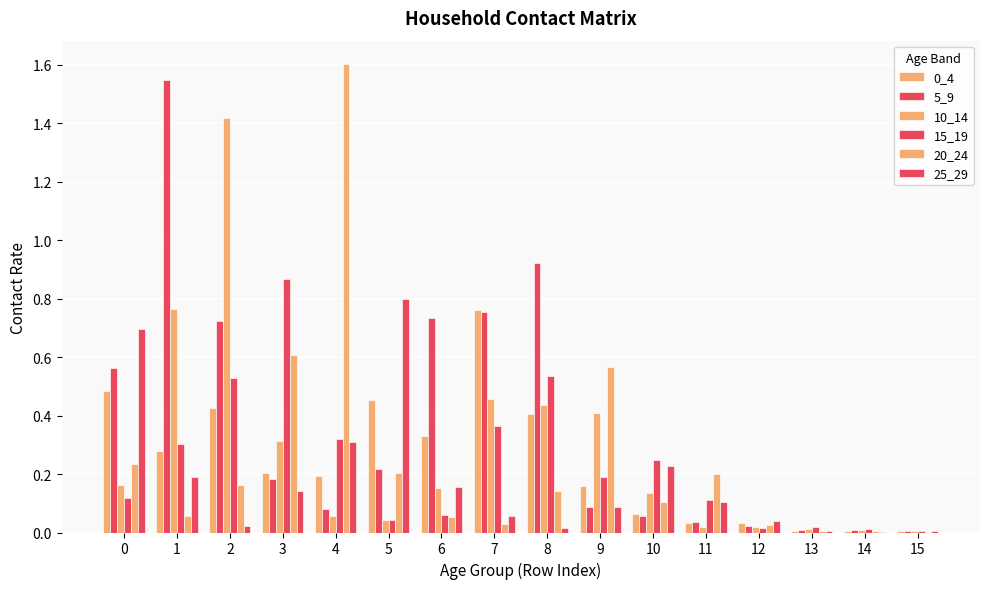

Reading left to right, what are all the values shown in this chart?

0_4: 0=0.5	1=0.3	2=0.4	3=0.2	4=0.2	5=0.5	6=0.3	7=0.8	8=0.4	9=0.2	10=0.1	11=0.0	12=0.0	13=0.0	14=0.0	15=0.0
5_9: 0=0.6	1=1.5	2=0.7	3=0.2	4=0.1	5=0.2	6=0.7	7=0.8	8=0.9	9=0.1	10=0.1	11=0.0	12=0.0	13=0.0	14=0.0	15=0.0
10_14: 0=0.2	1=0.8	2=1.4	3=0.3	4=0.1	5=0.0	6=0.2	7=0.5	8=0.4	9=0.4	10=0.1	11=0.0	12=0.0	13=0.0	14=0.0	15=0.0
15_19: 0=0.1	1=0.3	2=0.5	3=0.9	4=0.3	5=0.0	6=0.1	7=0.4	8=0.5	9=0.2	10=0.2	11=0.1	12=0.0	13=0.0	14=0.0	15=0.0
20_24: 0=0.2	1=0.1	2=0.2	3=0.6	4=1.6	5=0.2	6=0.1	7=0.0	8=0.1	9=0.6	10=0.1	11=0.2	12=0.0	13=0.0	14=0.0	15=0.0
25_29: 0=0.7	1=0.2	2=0.0	3=0.1	4=0.3	5=0.8	6=0.2	7=0.1	8=0.0	9=0.1	10=0.2	11=0.1	12=0.0	13=0.0	14=0.0	15=0.0